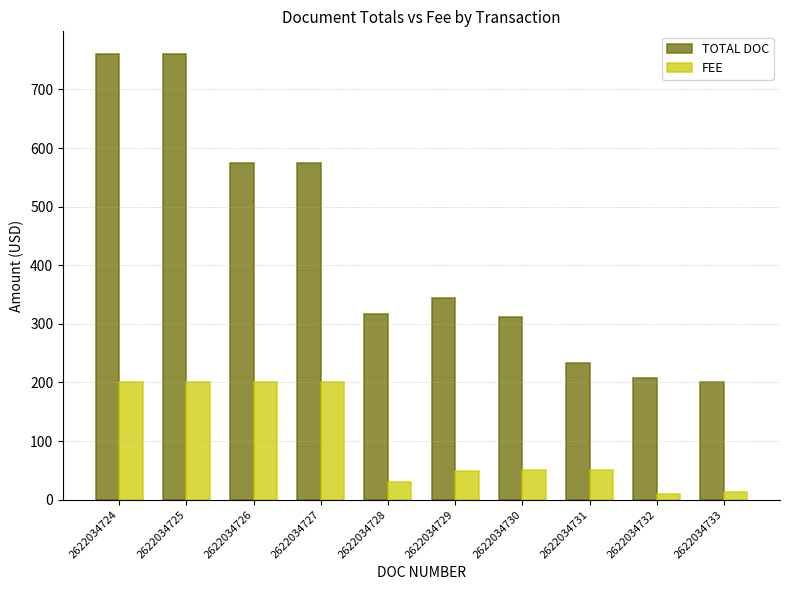

What is the spread (max minus min) of values at 2622034733?

187.1